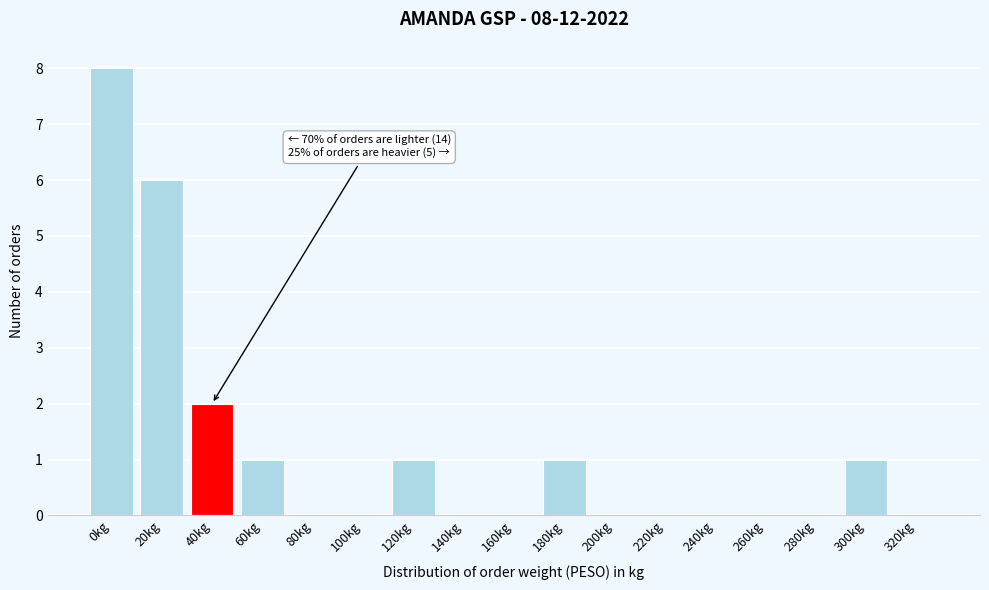

Reading left to right, what are all the values shown in this chart?

0kg=8	20kg=6	40kg=2	60kg=1	80kg=0	100kg=0	120kg=1	140kg=0	160kg=0	180kg=1	200kg=0	220kg=0	240kg=0	260kg=0	280kg=0	300kg=1	320kg=0